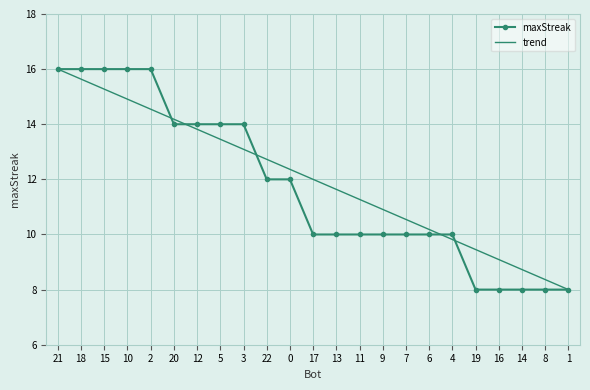

What is the spread (max minus min) of values at 22?

0.7